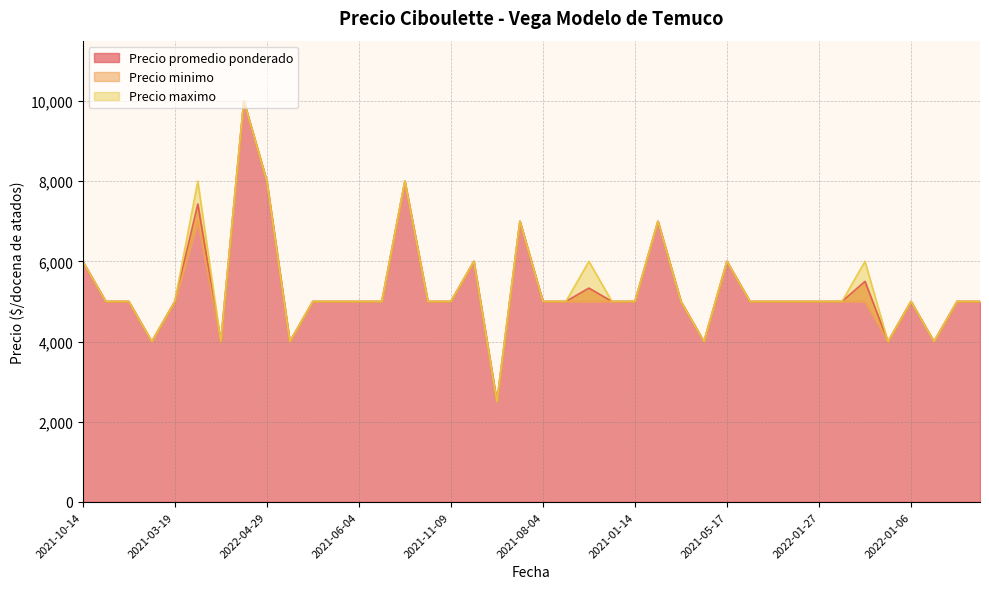

What is the label of the 19th point from the left?

2021-06-17